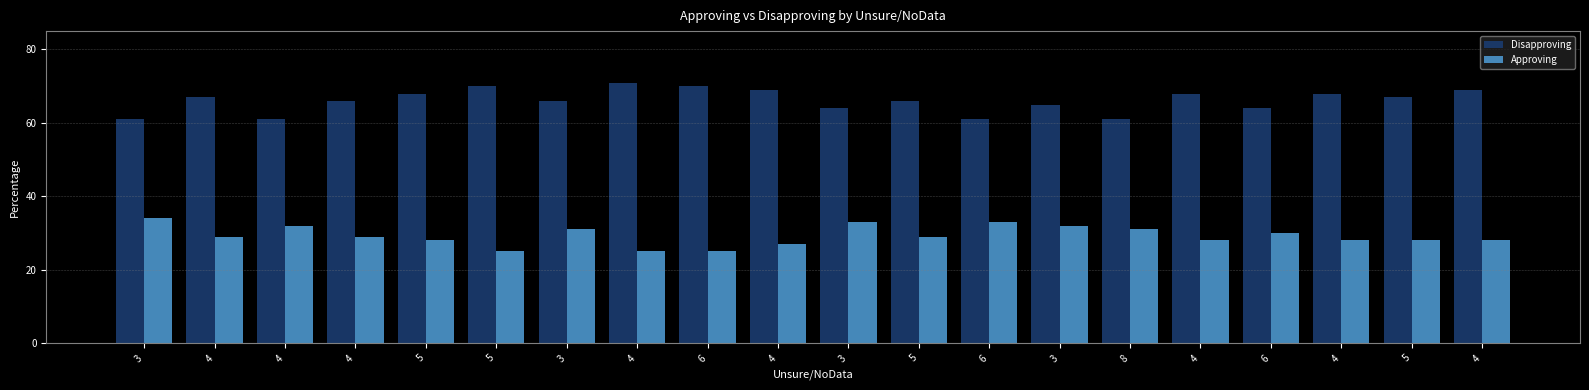

How many categories are shown in the chart?

20